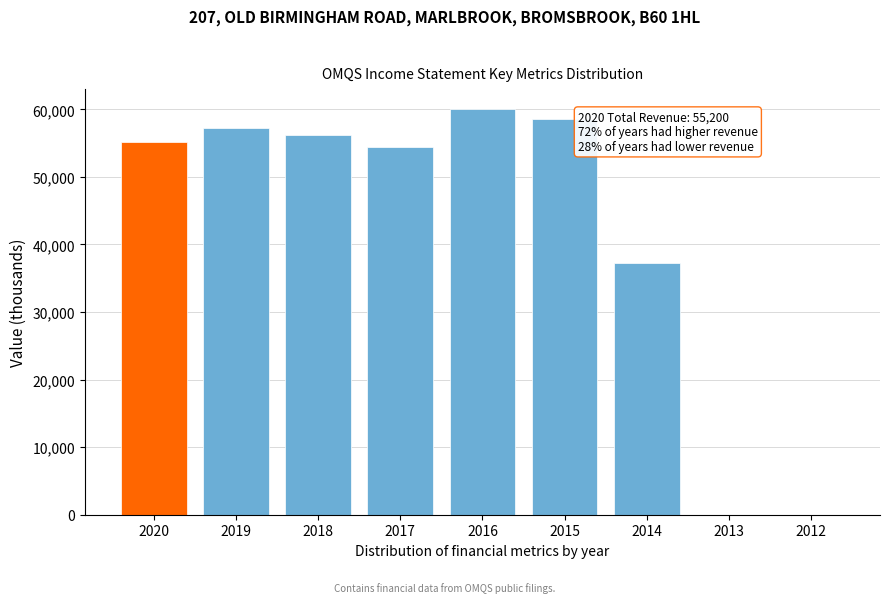

Reading right to left, what are all the values shown in this chart?

2012=0	2013=0	2014=37300	2015=58600	2016=60000	2017=54500	2018=56200	2019=57200	2020=55200